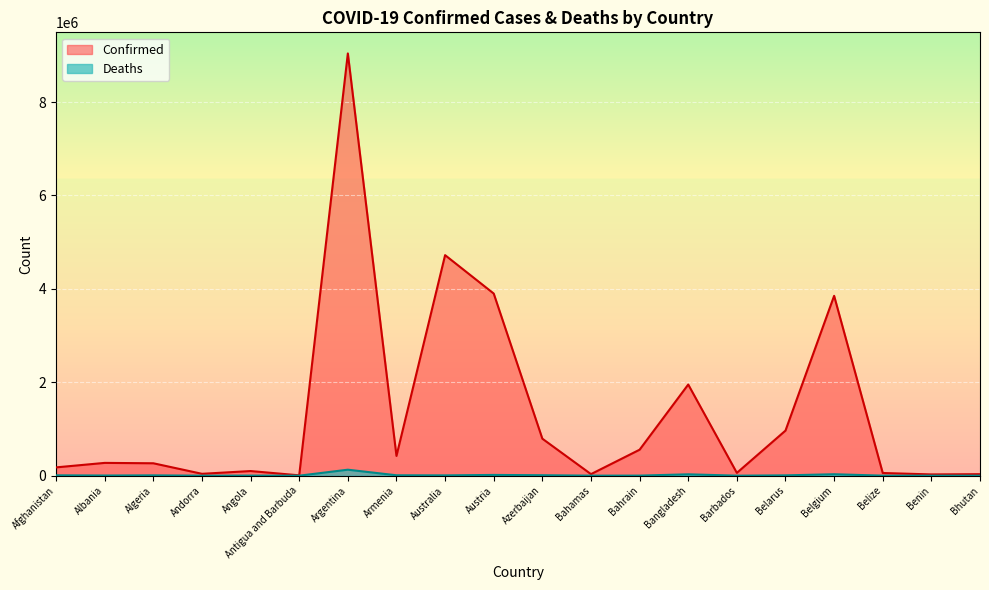

What is the smallest value displayed?

12